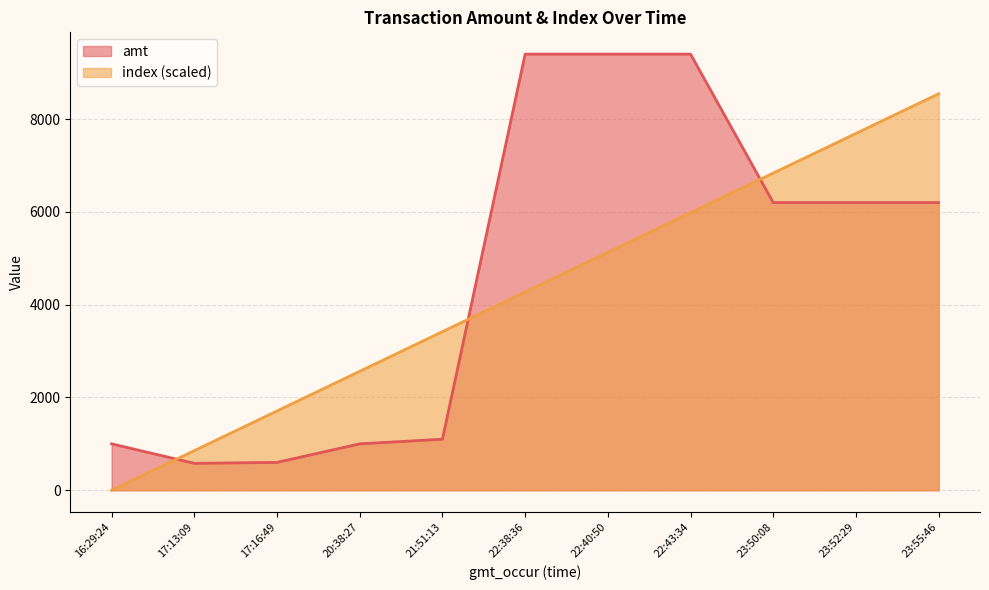

Which series has the largest total across all categories?

amt